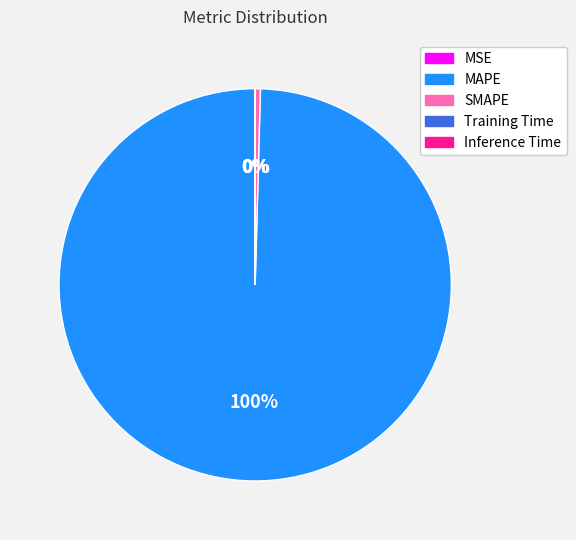

Does SMAPE represent more than half of the total?

No